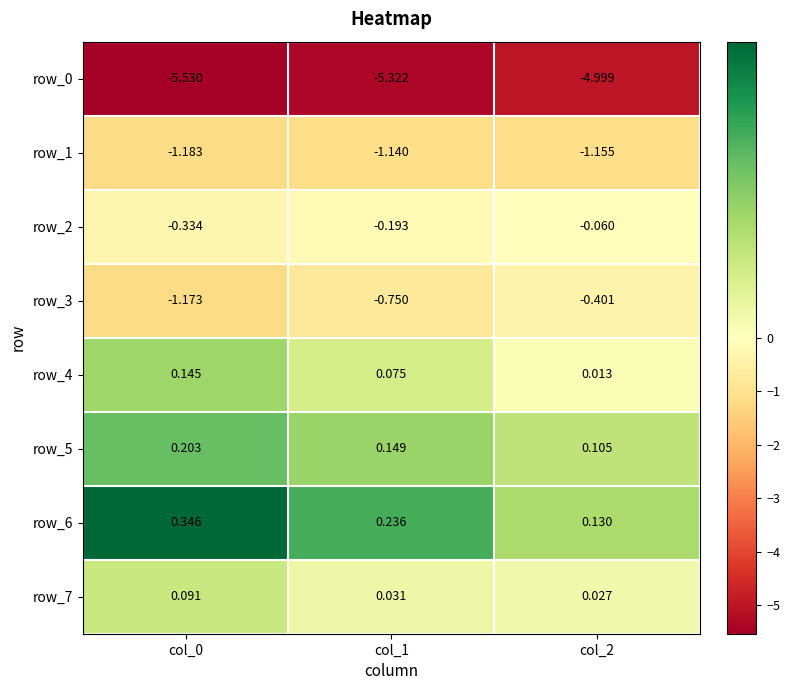

Which series has the widest spread of values?

row_3